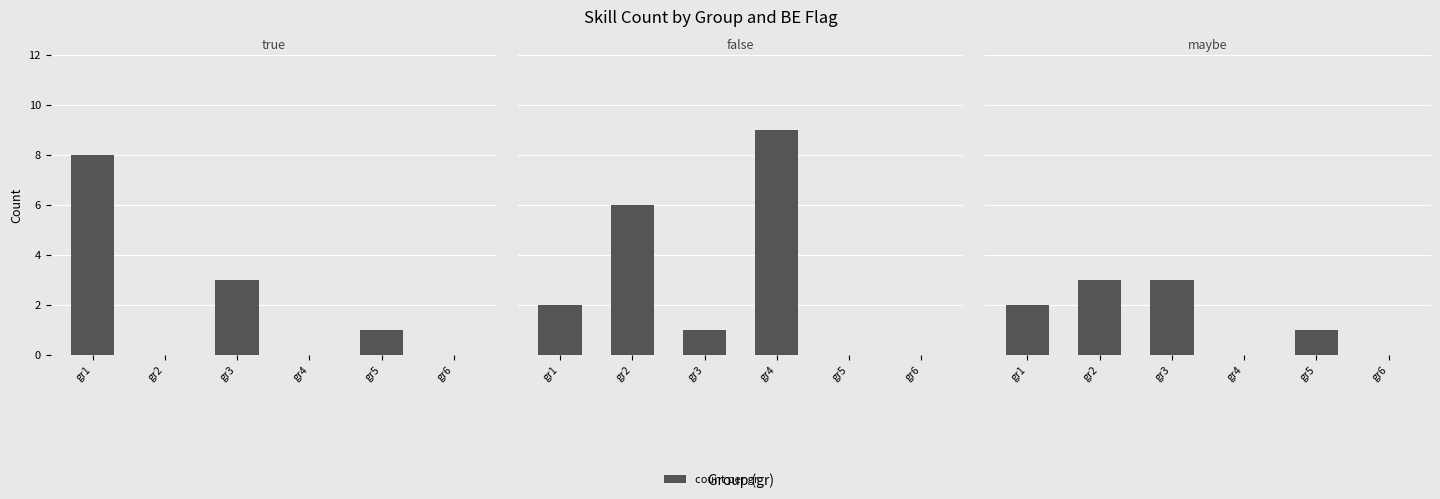

What is the sum of all false values?

18